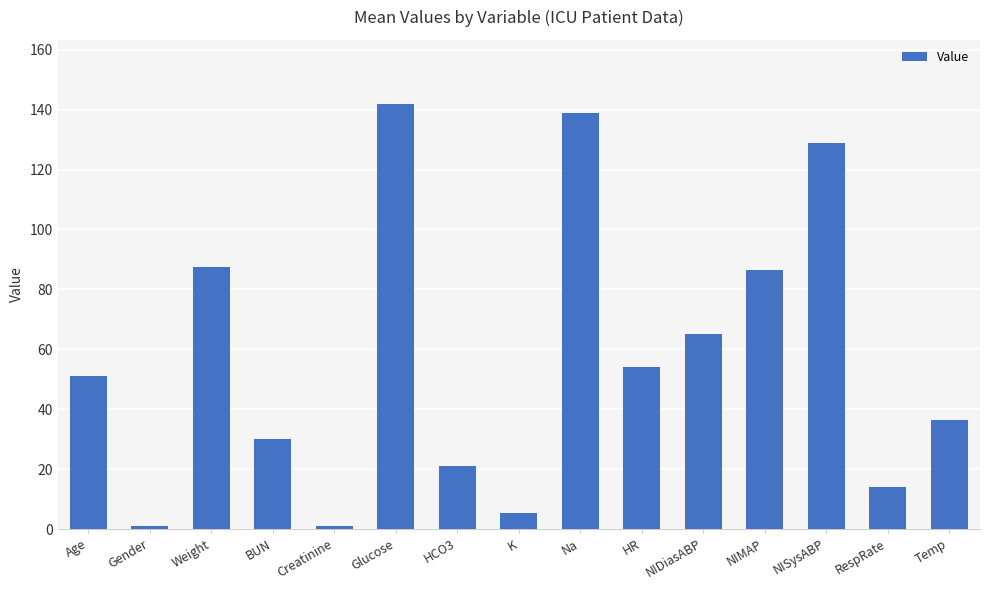

Are the bars grouped side by side (vs. stacked)?

No